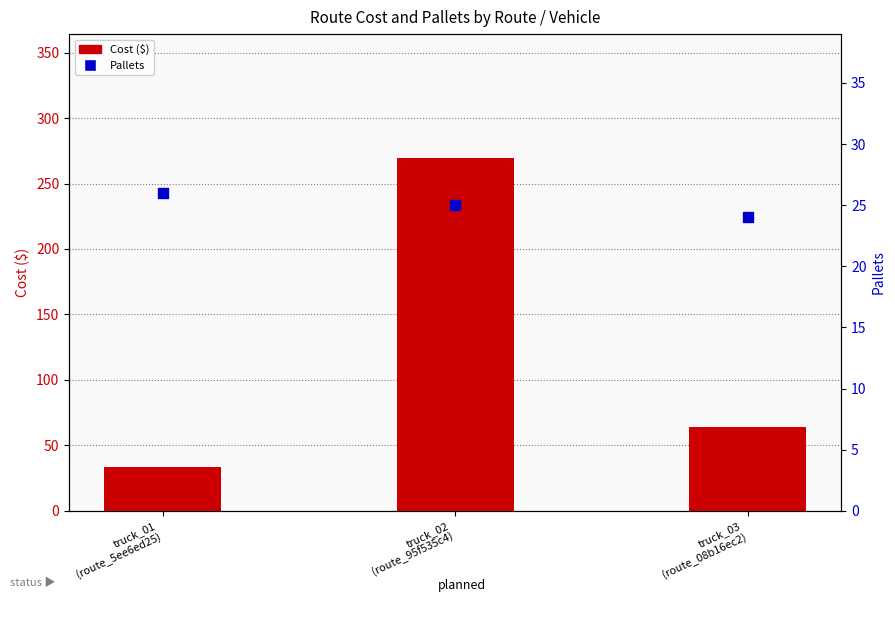

At how many categories does at least one series exceed 210?

1